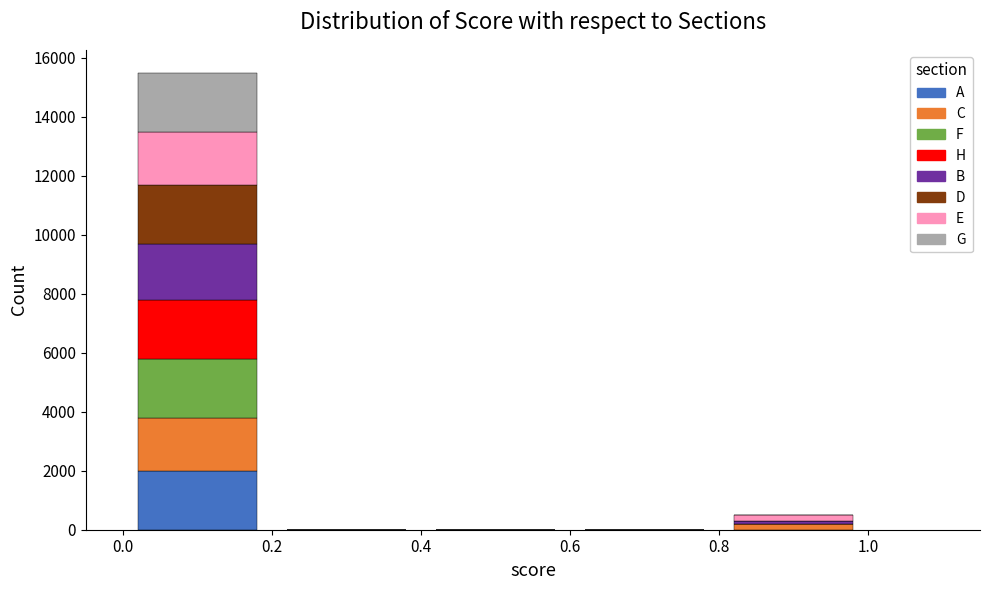

Reading left to right, list every stacked bar in this chart as the range it spans on the x-axis followed by its total height. The values are not printed on the chart, so give them approximately, as read against the axis.

0.0 to 0.2: 15600
0.2 to 0.4: 0
0.4 to 0.6: 0
0.6 to 0.8: 0
0.8 to 1.0: 600